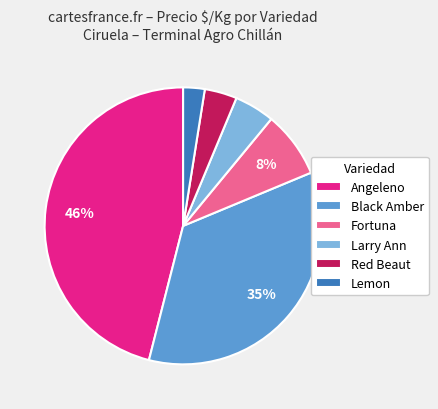

Which slice is the largest?

Angeleno